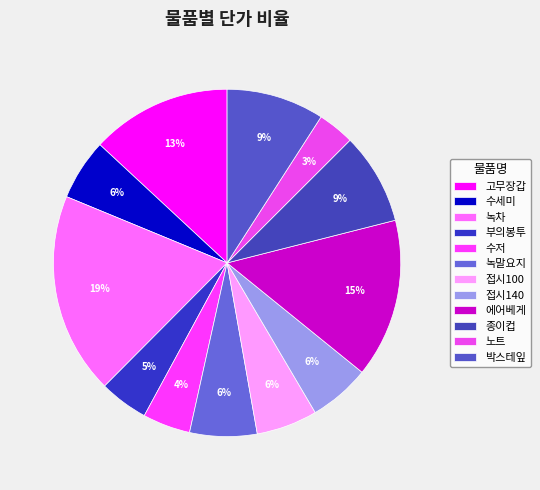

True or false: 노트 accounts for 10% of the total.

False